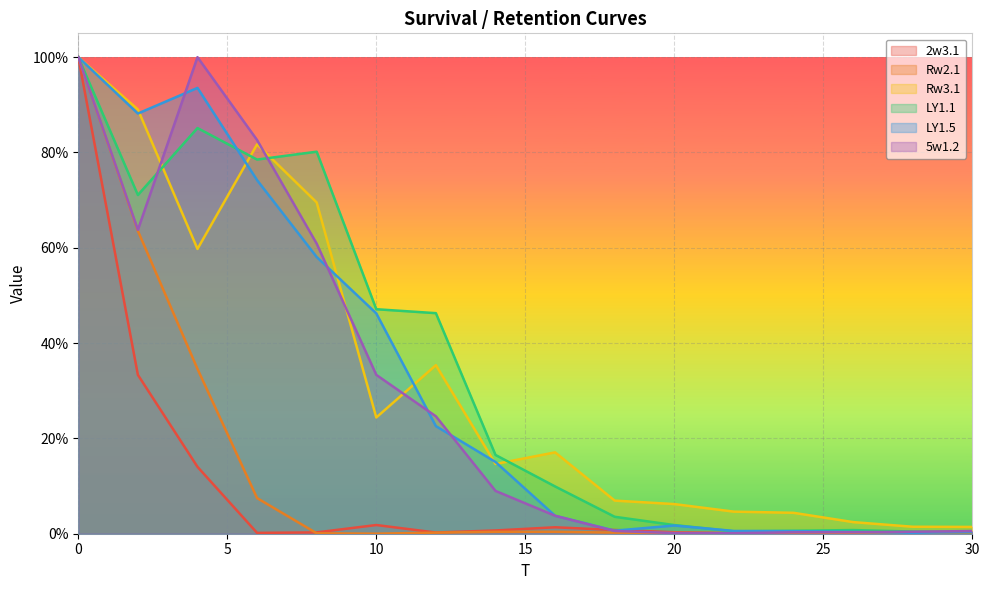

What is the difference between the maximum and second lowest values in the Rw3.1 series?

1.0